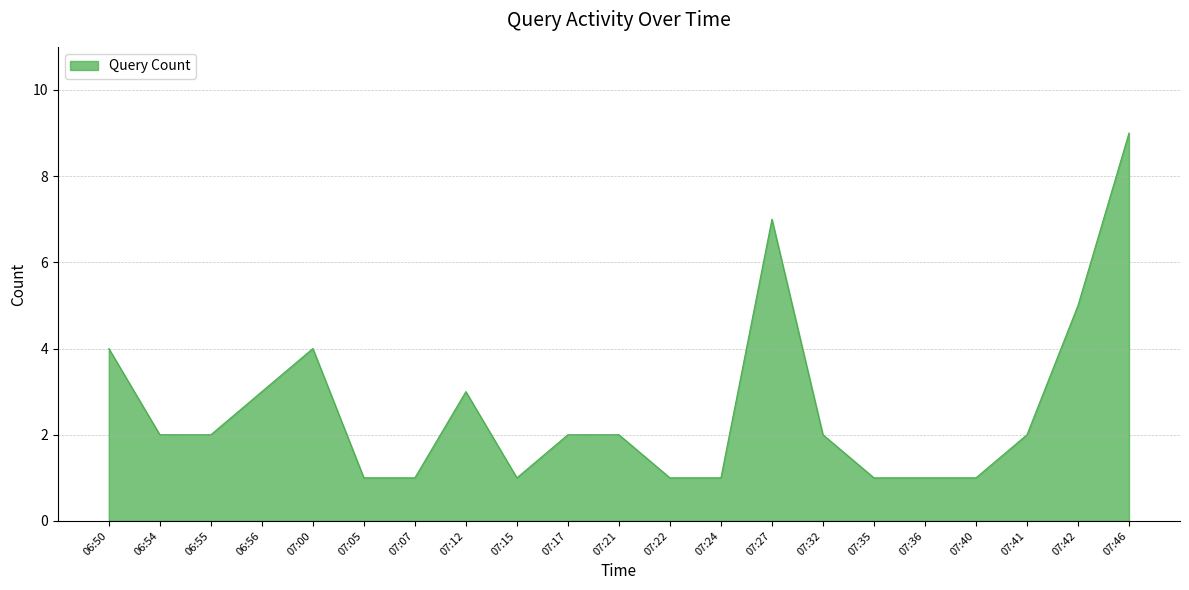

True or false: the data shows 2 at 06:55.

True